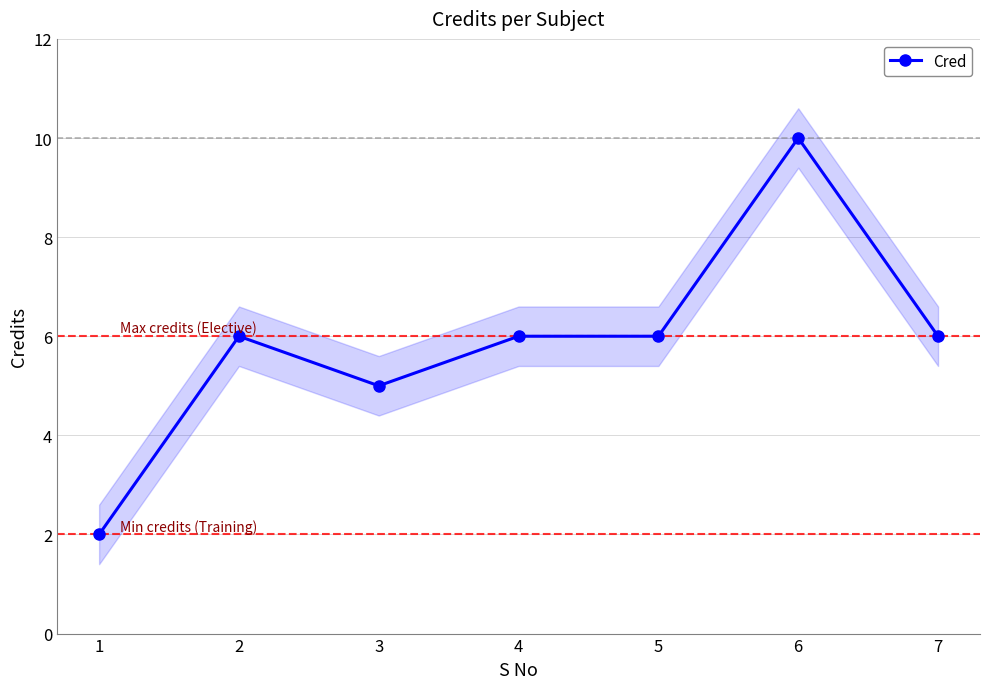

What is the value of the 1st point from the left?

2